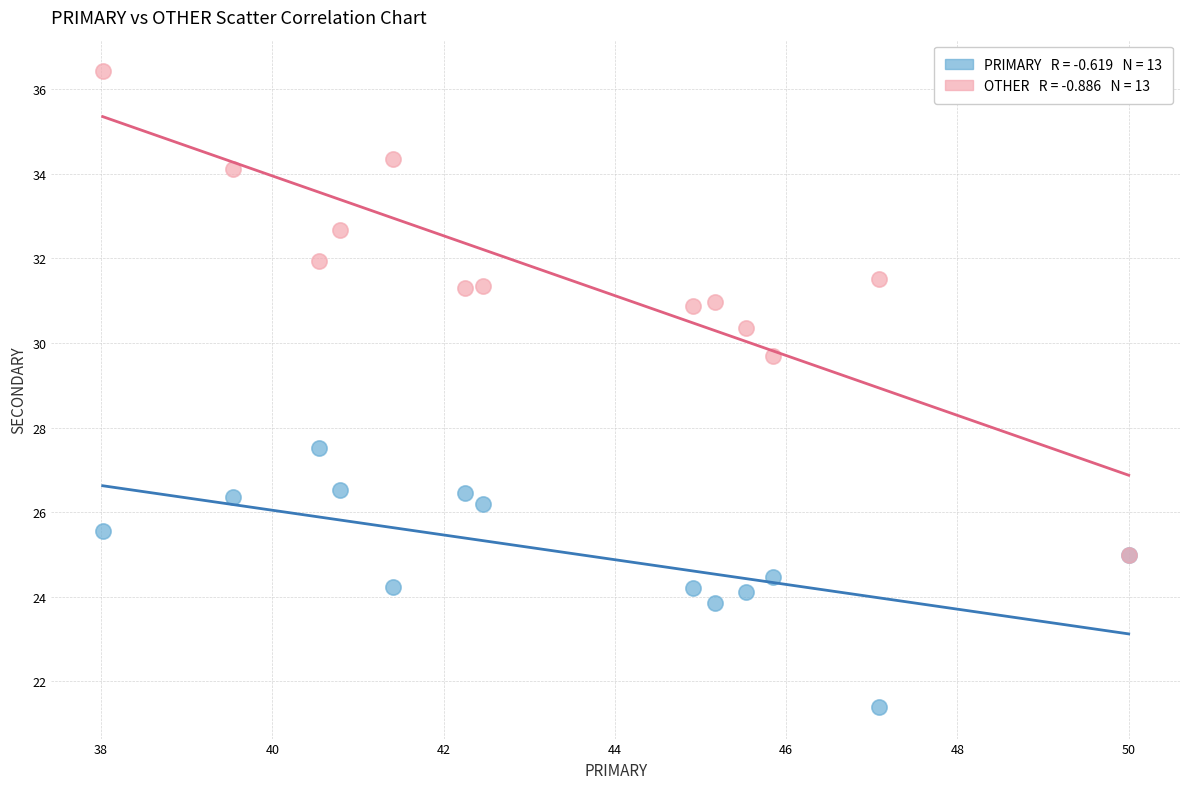

Across all series, what Y value is closest to 28?

27.5